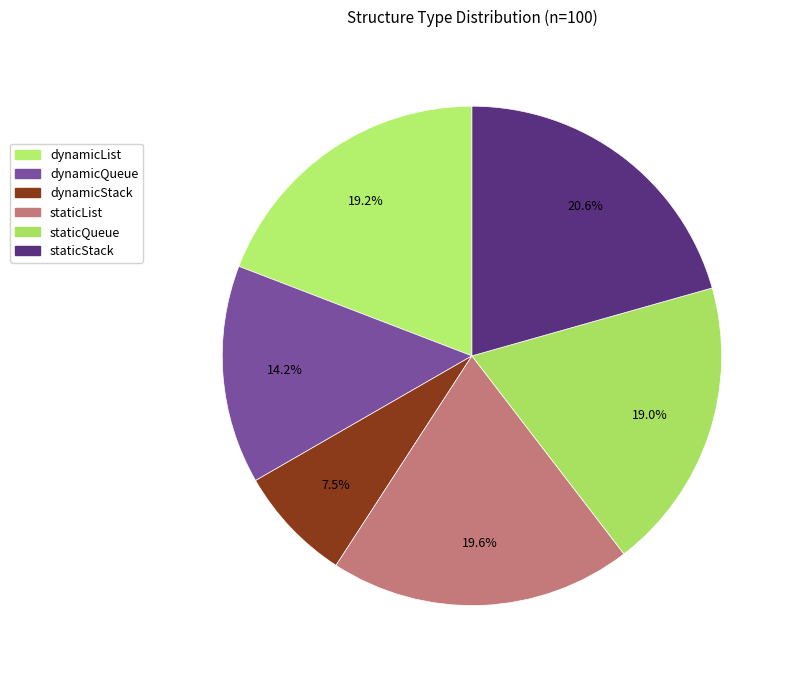

Is it true that staticList is 6% of the pie?

False